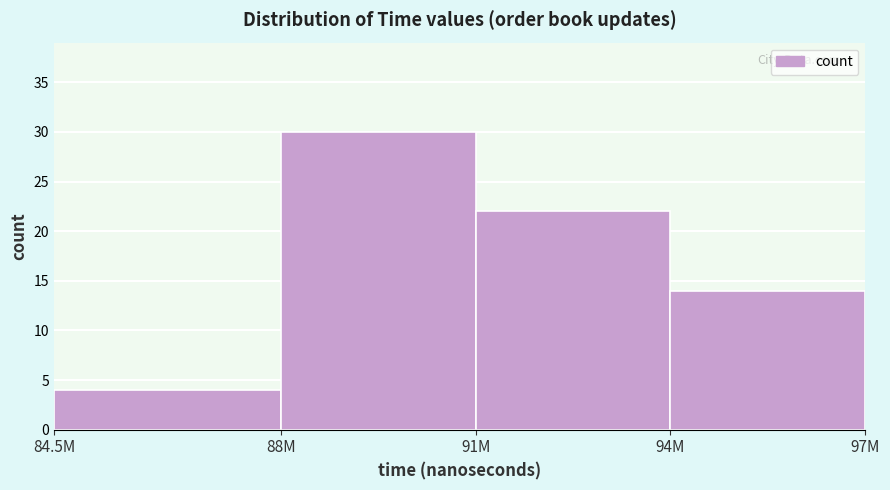

Reading left to right, what are all the values shown in this chart?

4	30	22	14